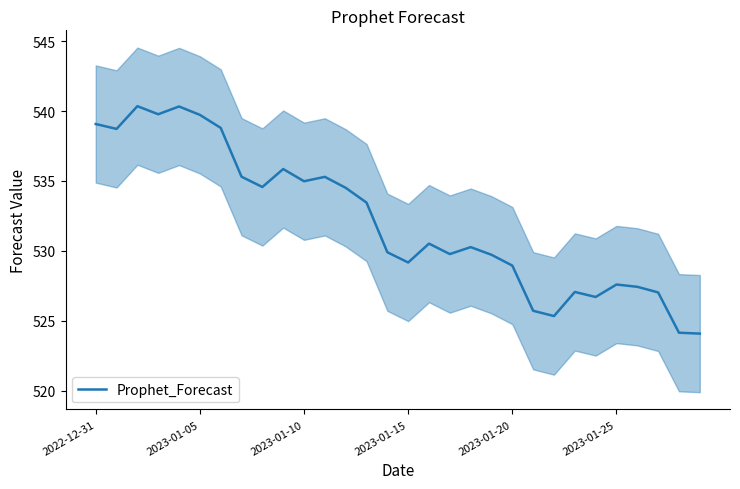

How many interior local peaks (higher than both neighbors) does the data have?

8